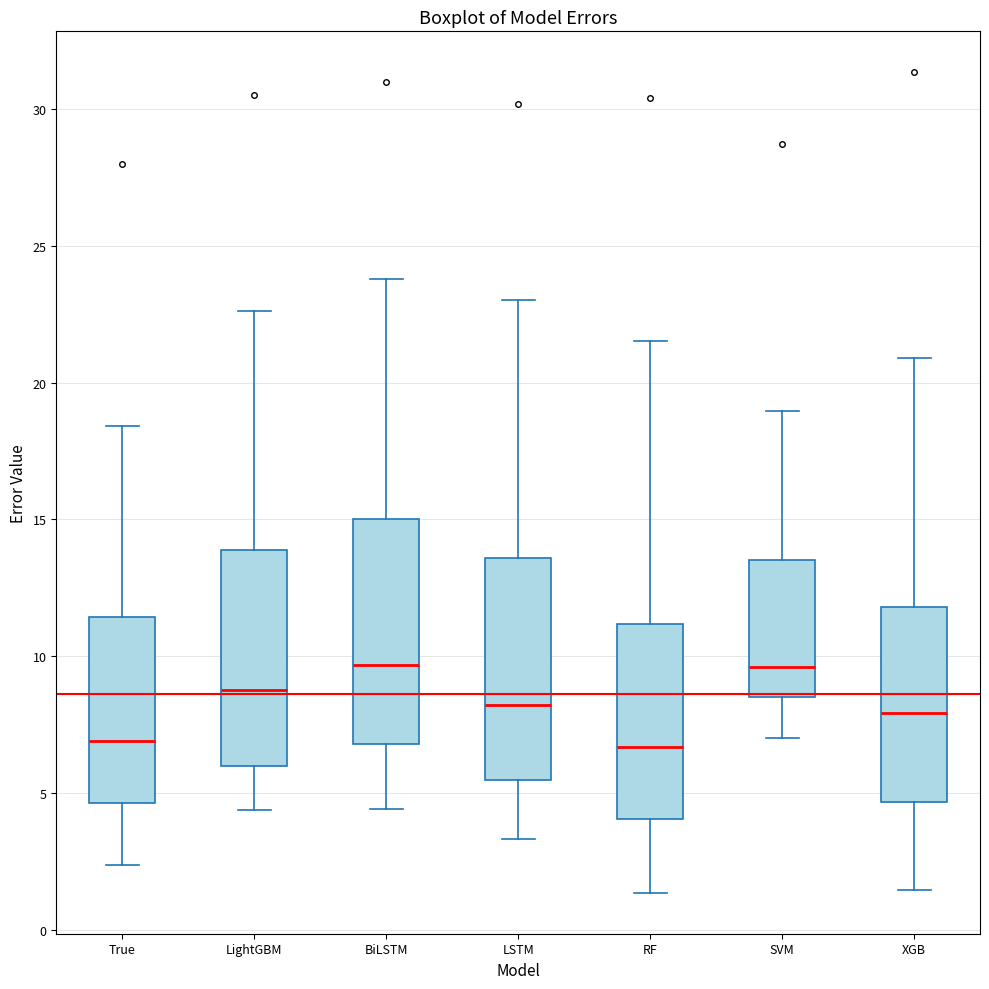

Reading left to right, transcribe this box plot: for each box, give where its median line is, the range the box spans, and where its two whiskers end, as read against the y-axis. The values are not printed on the chart, so give them approximately, as read against the axis.

True: median 7.0, box 4.5 to 11.5, whiskers 2.5 to 18.5
LightGBM: median 9.0, box 6.0 to 14.0, whiskers 4.5 to 22.5
BiLSTM: median 9.5, box 7.0 to 15.0, whiskers 4.5 to 24.0
LSTM: median 8.0, box 5.5 to 13.5, whiskers 3.5 to 23.0
RF: median 6.5, box 4.0 to 11.0, whiskers 1.5 to 21.5
SVM: median 9.5, box 8.5 to 13.5, whiskers 7.0 to 19.0
XGB: median 8.0, box 4.5 to 12.0, whiskers 1.5 to 21.0